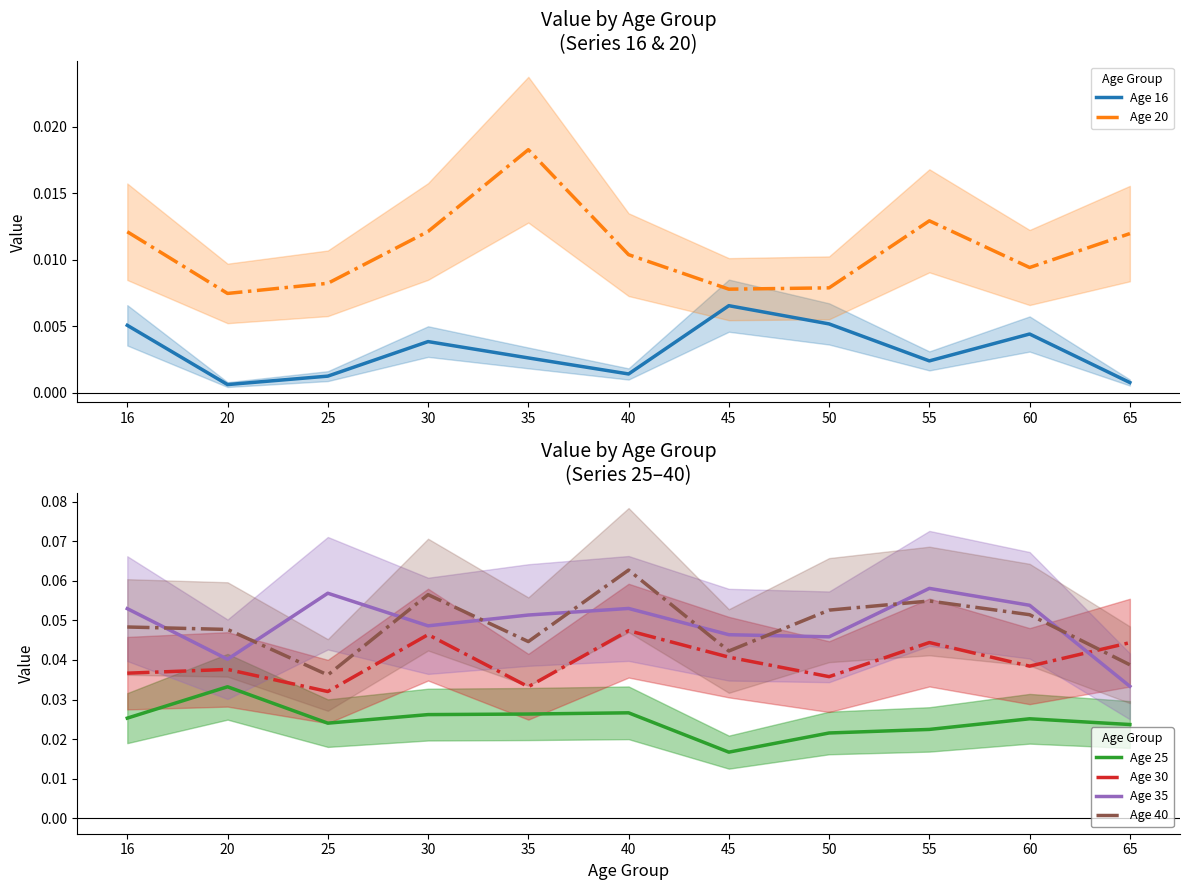

Does the chart display data point markers on the line(s)?

No